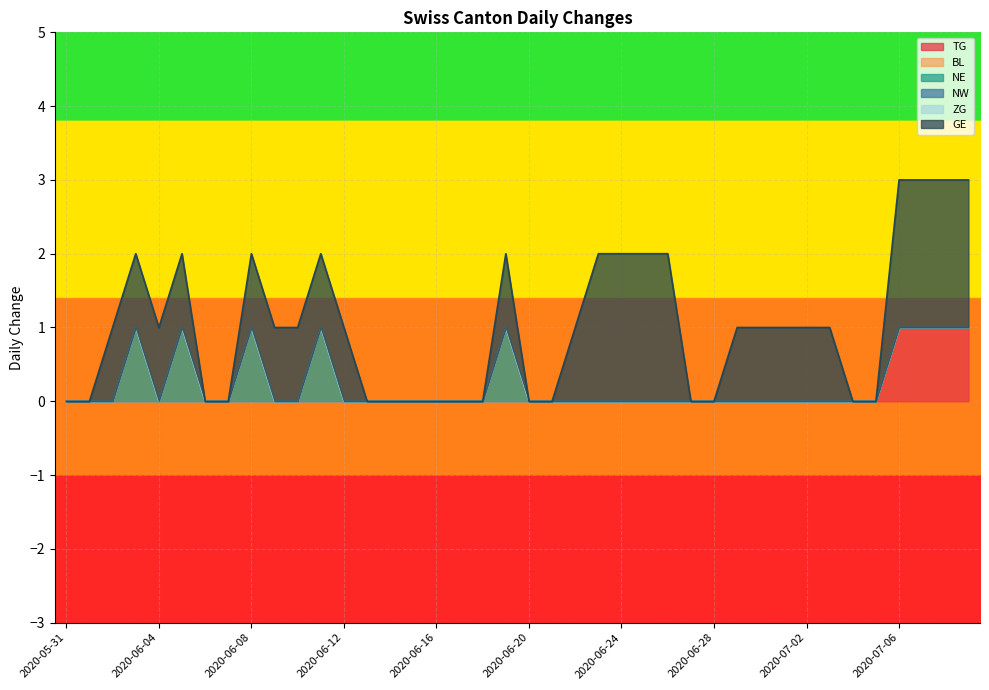

Which series has the widest spread of values?

GE